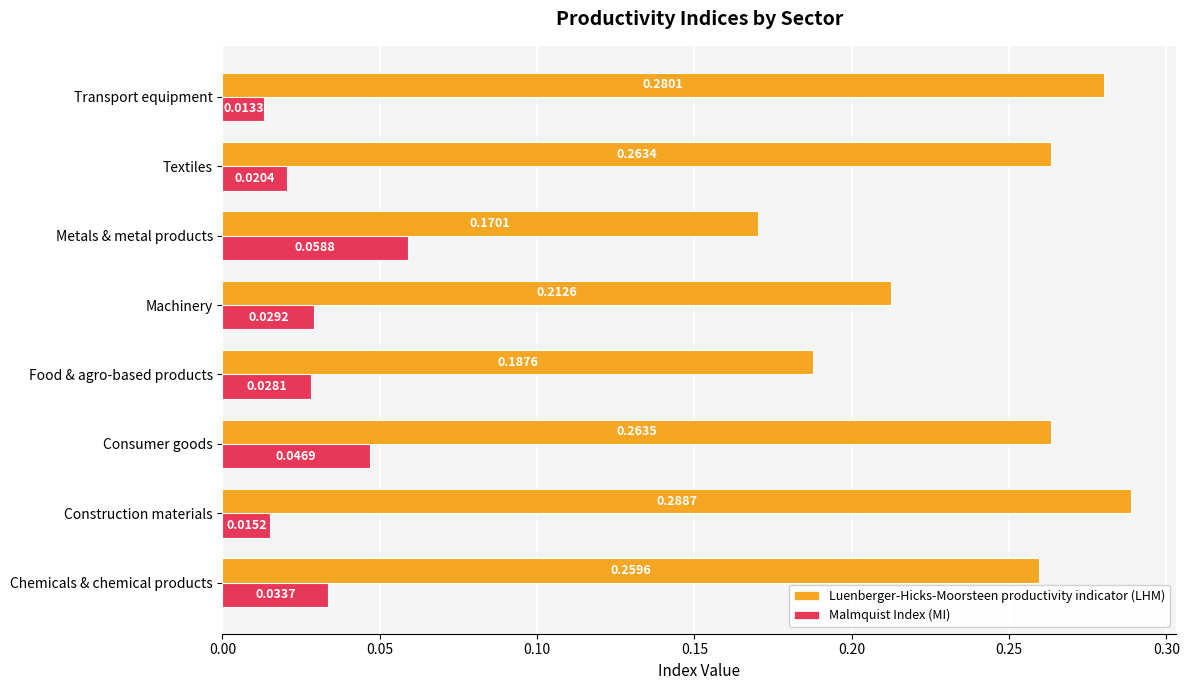

Is the value of Malmquist Index (MI) at Metals & metal products greater than the value of Luenberger-Hicks-Moorsteen productivity indicator (LHM) at Metals & metal products?

No